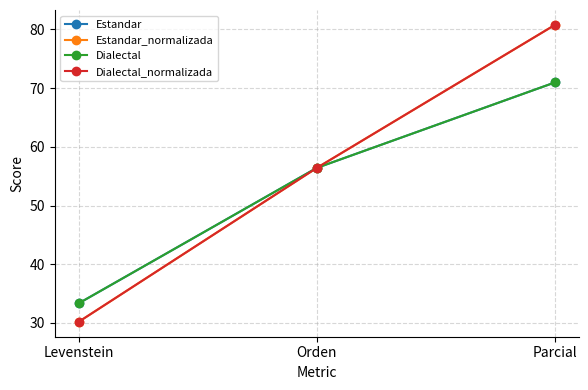

What is the maximum value shown in the chart?

80.8